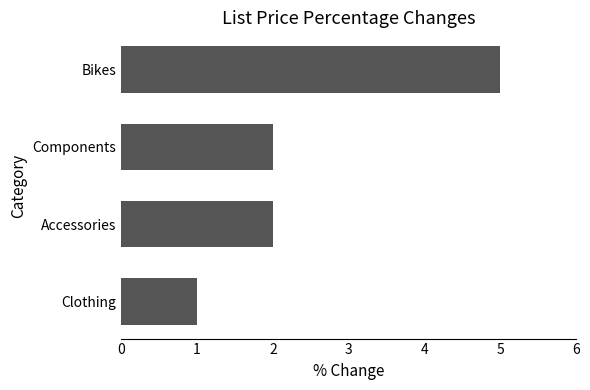

Read the value at Bikes.

5